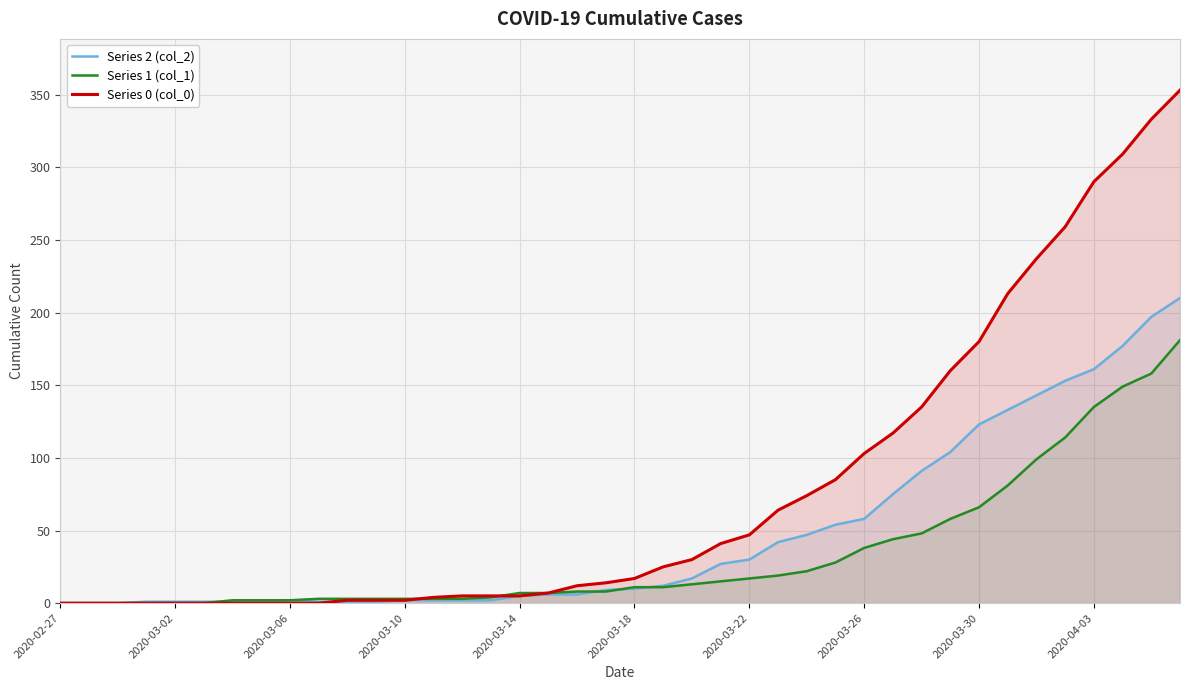

How many data points in Series 2 (col_2) are less than 10?

20